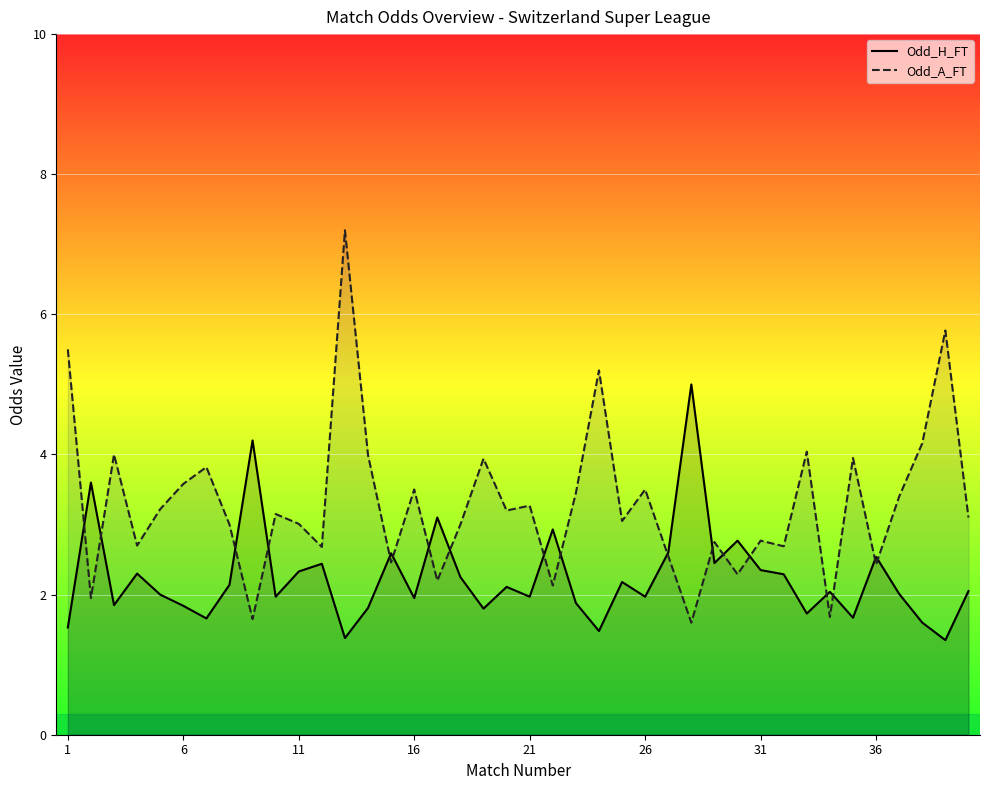

List the series in order of their overall mean, lowest first.

Odd_H_FT, Odd_A_FT